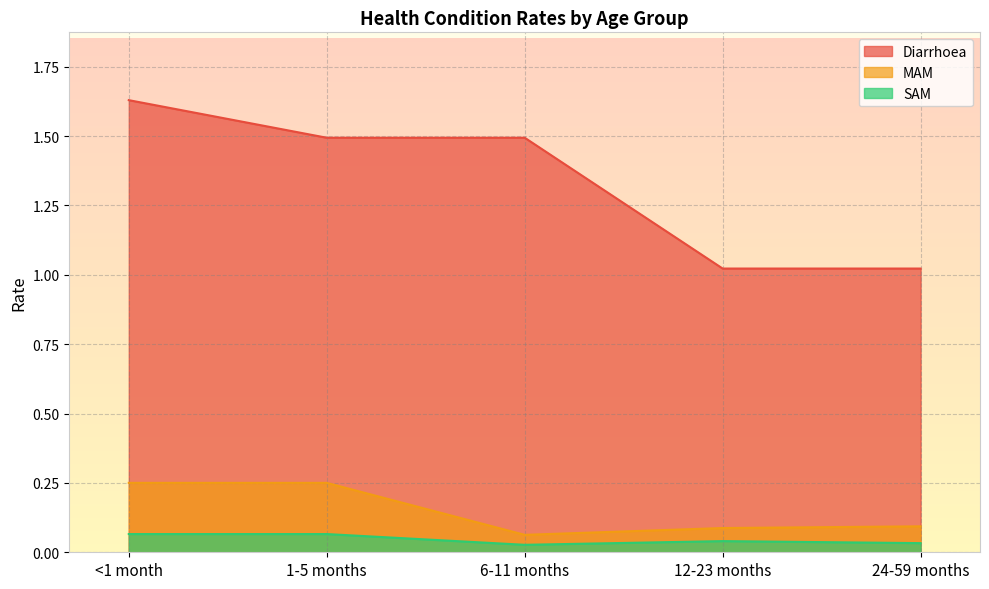

What value does the Diarrhoea series have at 1-5 months?

1.5